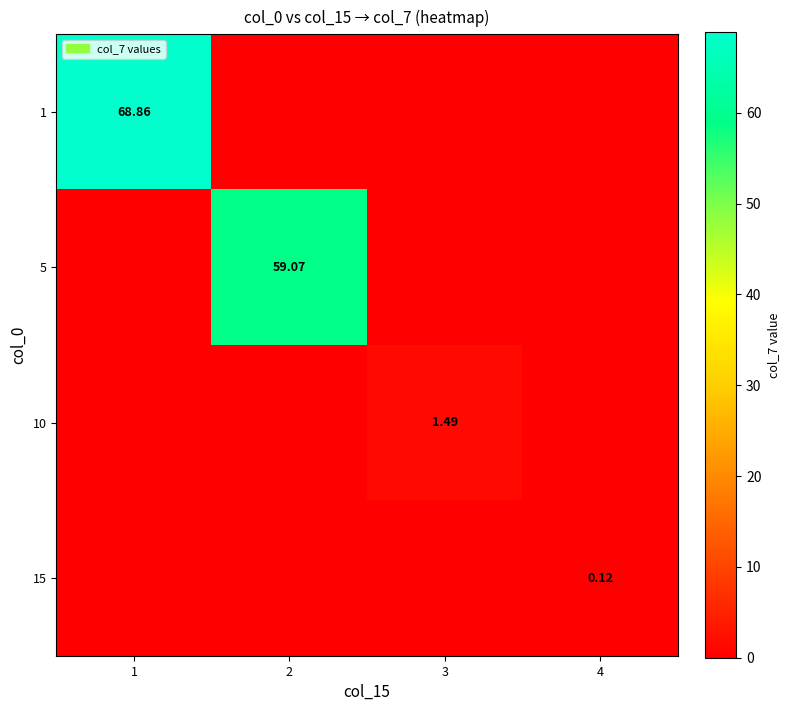

What is the difference between the 5 values at 2 and 3?

59.1